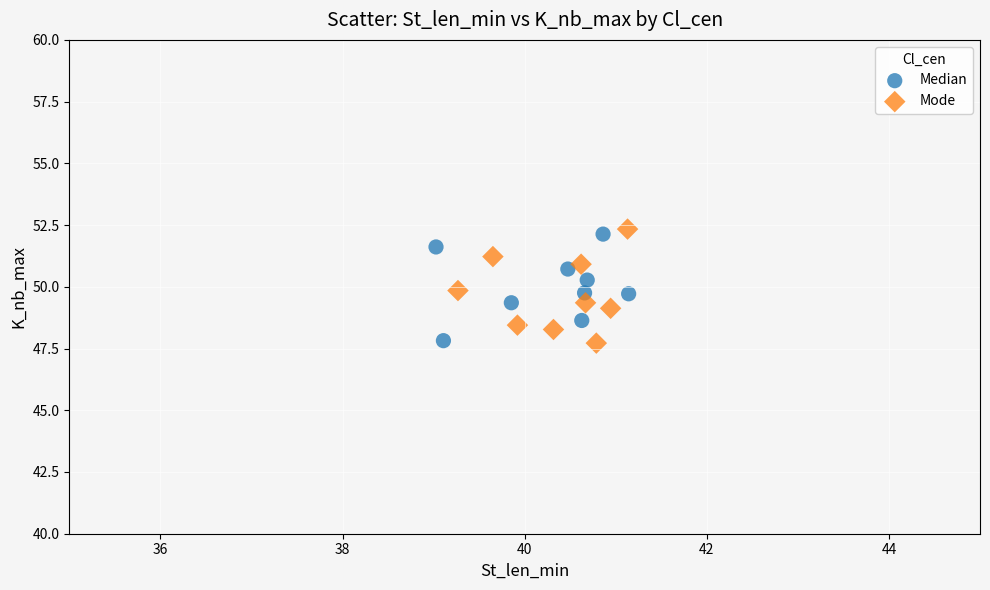

Which series reaches the maximum Y coordinate?

Mode